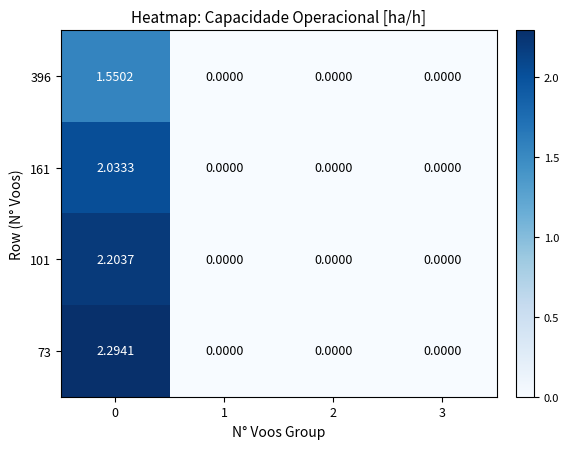

At how many categories does at least one series exceed 2?

1